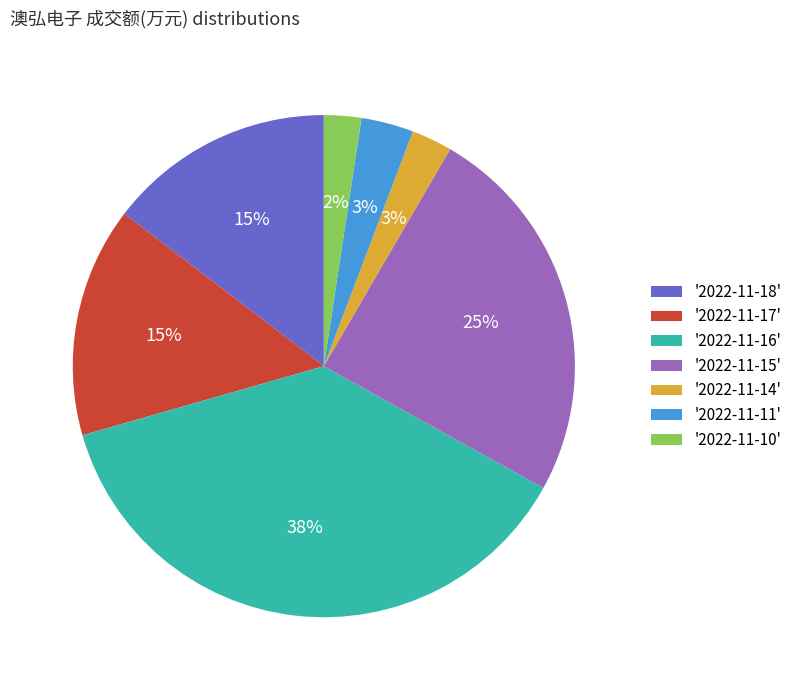

To the nearest percent, what is the difference between the '2022-11-18' and '2022-11-14' slice percentages?

12%